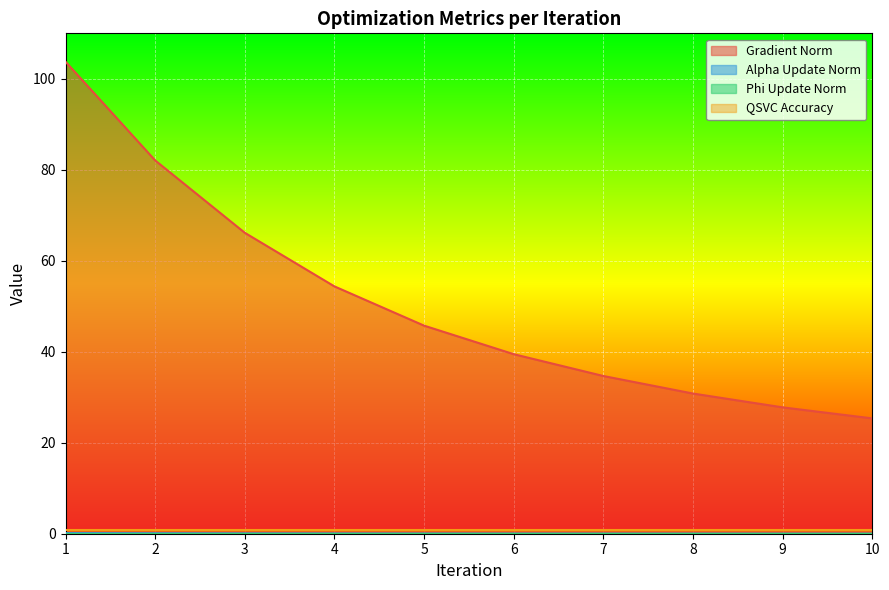

What is the spread (max minus min) of values at 5?

45.7